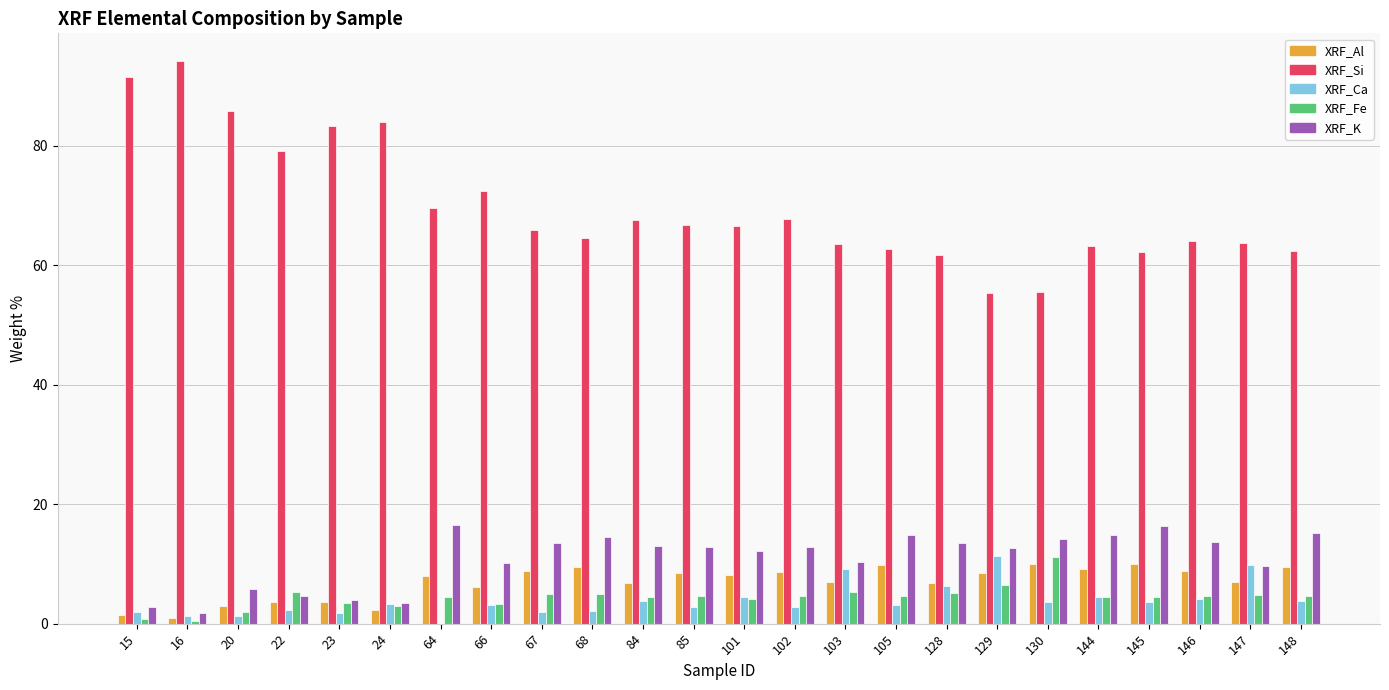

At which label is XRF_Si closest to 74?

66